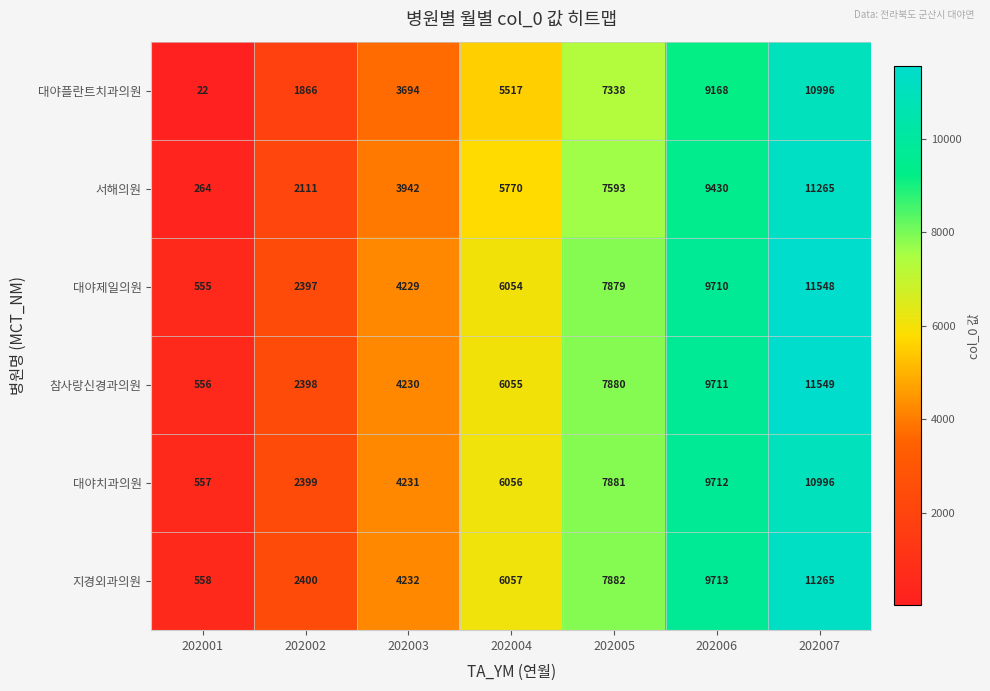

What is the spread (max minus min) of values at 202003?

538